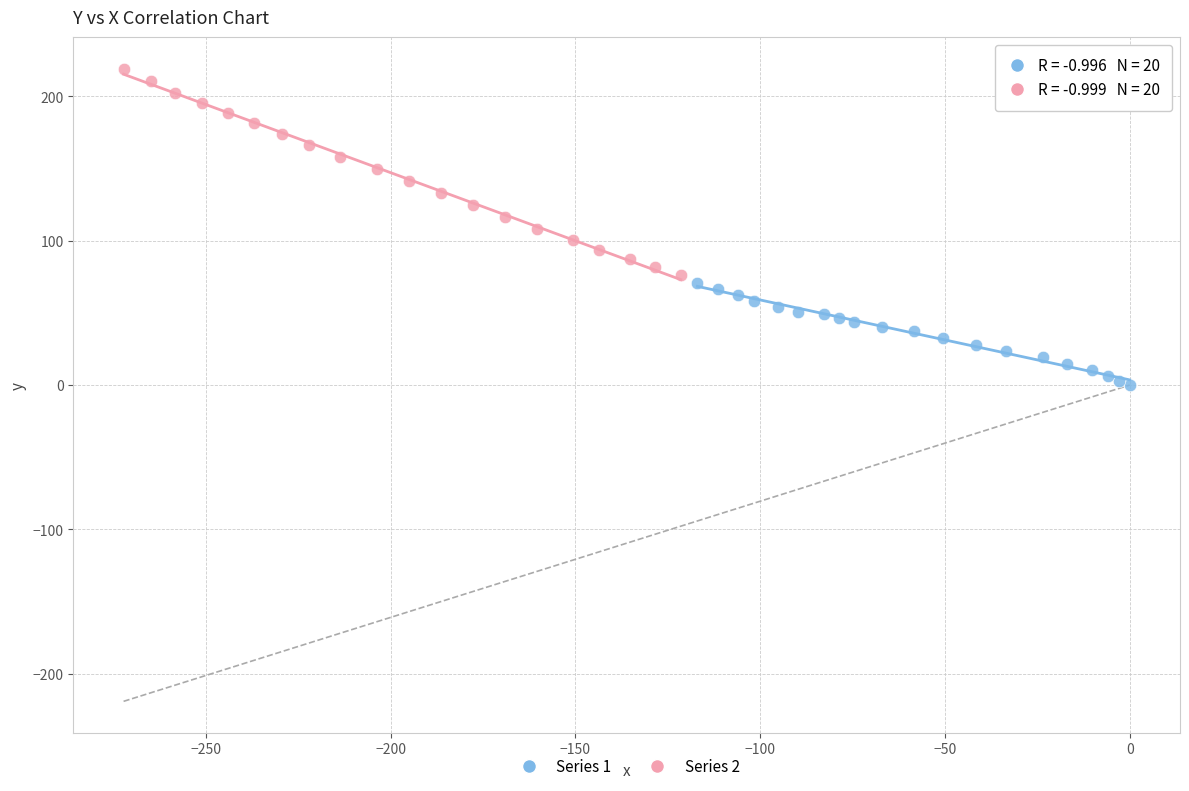

Which series reaches the maximum Y coordinate?

Series 2